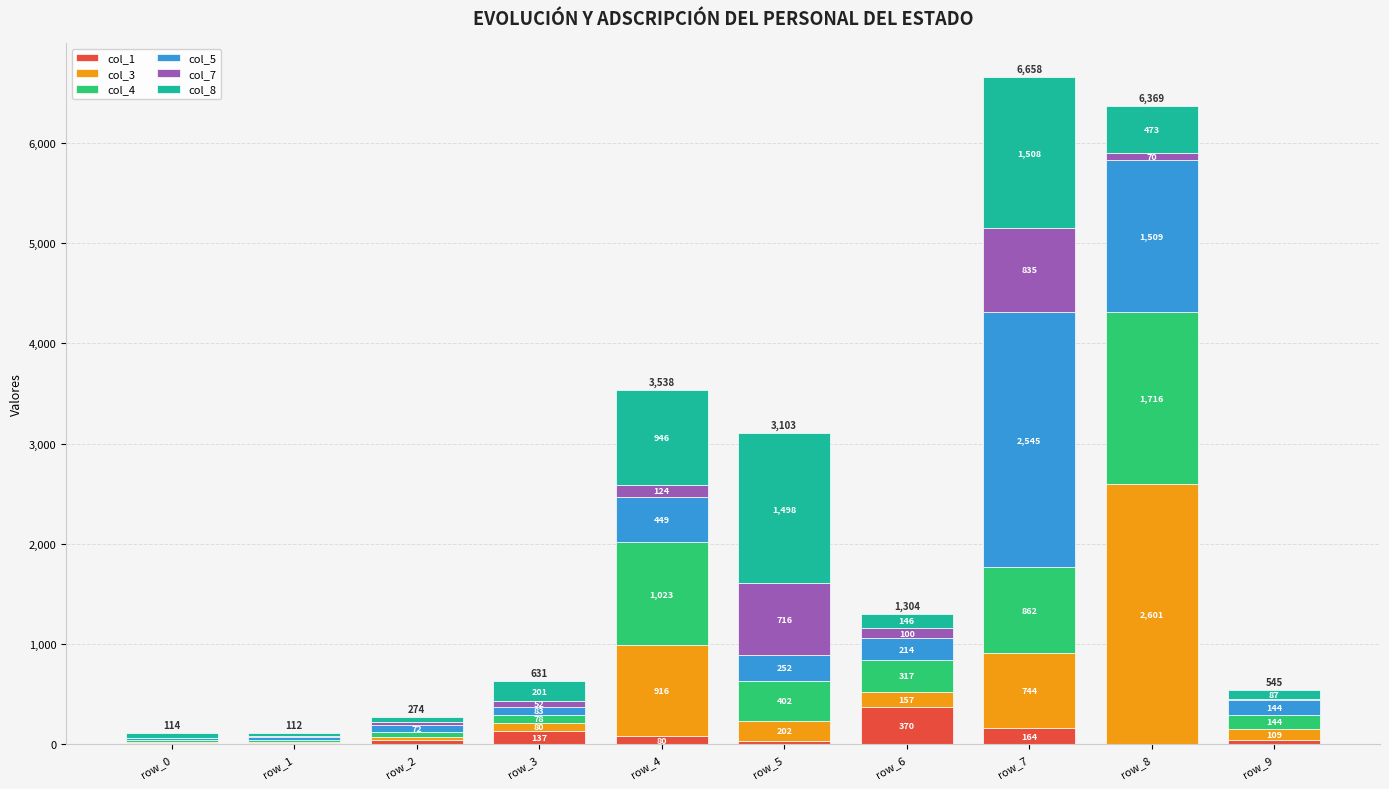

What is the total value across all series at row_6?

1304